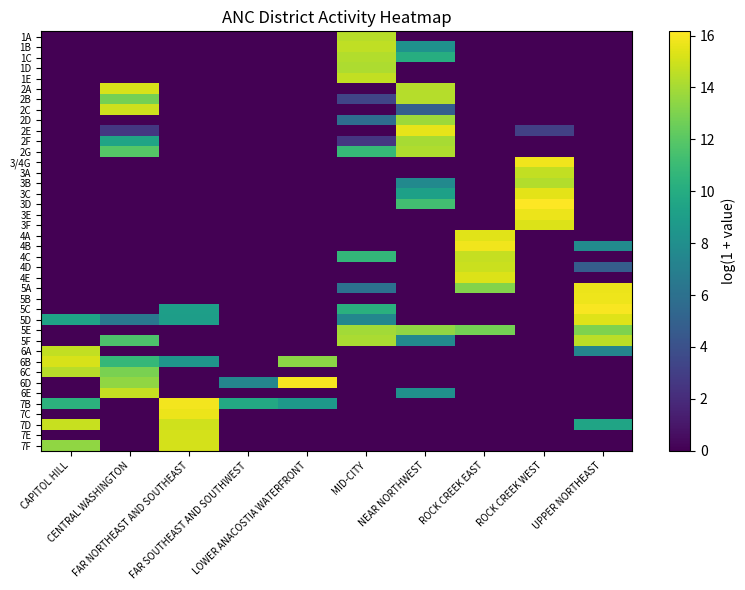

Reading left to right, transcribe all the data shown in this chart.

1A: CAPITOL HILL=0.0	CENTRAL WASHINGTON=0.0	FAR NORTHEAST AND SOUTHEAST=0.0	FAR SOUTHEAST AND SOUTHWEST=0.0	LOWER ANACOSTIA WATERFRONT=0.0	MID-CITY=14.4	NEAR NORTHWEST=0.0	ROCK CREEK EAST=0.0	ROCK CREEK WEST=0.0	UPPER NORTHEAST=0.0
1B: CAPITOL HILL=0.0	CENTRAL WASHINGTON=0.0	FAR NORTHEAST AND SOUTHEAST=0.0	FAR SOUTHEAST AND SOUTHWEST=0.0	LOWER ANACOSTIA WATERFRONT=0.0	MID-CITY=14.6	NEAR NORTHWEST=8.3	ROCK CREEK EAST=0.0	ROCK CREEK WEST=0.0	UPPER NORTHEAST=0.0
1C: CAPITOL HILL=0.0	CENTRAL WASHINGTON=0.0	FAR NORTHEAST AND SOUTHEAST=0.0	FAR SOUTHEAST AND SOUTHWEST=0.0	LOWER ANACOSTIA WATERFRONT=0.0	MID-CITY=14.3	NEAR NORTHWEST=10.1	ROCK CREEK EAST=0.0	ROCK CREEK WEST=0.0	UPPER NORTHEAST=0.0
1D: CAPITOL HILL=0.0	CENTRAL WASHINGTON=0.0	FAR NORTHEAST AND SOUTHEAST=0.0	FAR SOUTHEAST AND SOUTHWEST=0.0	LOWER ANACOSTIA WATERFRONT=0.0	MID-CITY=14.2	NEAR NORTHWEST=0.0	ROCK CREEK EAST=0.0	ROCK CREEK WEST=0.0	UPPER NORTHEAST=0.0
1E: CAPITOL HILL=0.0	CENTRAL WASHINGTON=0.0	FAR NORTHEAST AND SOUTHEAST=0.0	FAR SOUTHEAST AND SOUTHWEST=0.0	LOWER ANACOSTIA WATERFRONT=0.0	MID-CITY=14.7	NEAR NORTHWEST=0.0	ROCK CREEK EAST=0.0	ROCK CREEK WEST=0.0	UPPER NORTHEAST=0.0
2A: CAPITOL HILL=0.0	CENTRAL WASHINGTON=15.2	FAR NORTHEAST AND SOUTHEAST=0.0	FAR SOUTHEAST AND SOUTHWEST=0.0	LOWER ANACOSTIA WATERFRONT=0.0	MID-CITY=0.0	NEAR NORTHWEST=14.4	ROCK CREEK EAST=0.0	ROCK CREEK WEST=0.0	UPPER NORTHEAST=0.0
2B: CAPITOL HILL=0.0	CENTRAL WASHINGTON=12.8	FAR NORTHEAST AND SOUTHEAST=0.0	FAR SOUTHEAST AND SOUTHWEST=0.0	LOWER ANACOSTIA WATERFRONT=0.0	MID-CITY=3.3	NEAR NORTHWEST=14.4	ROCK CREEK EAST=0.0	ROCK CREEK WEST=0.0	UPPER NORTHEAST=0.0
2C: CAPITOL HILL=0.0	CENTRAL WASHINGTON=14.9	FAR NORTHEAST AND SOUTHEAST=0.0	FAR SOUTHEAST AND SOUTHWEST=0.0	LOWER ANACOSTIA WATERFRONT=0.0	MID-CITY=0.0	NEAR NORTHWEST=4.9	ROCK CREEK EAST=0.0	ROCK CREEK WEST=0.0	UPPER NORTHEAST=0.0
2D: CAPITOL HILL=0.0	CENTRAL WASHINGTON=0.0	FAR NORTHEAST AND SOUTHEAST=0.0	FAR SOUTHEAST AND SOUTHWEST=0.0	LOWER ANACOSTIA WATERFRONT=0.0	MID-CITY=5.8	NEAR NORTHWEST=13.8	ROCK CREEK EAST=0.0	ROCK CREEK WEST=0.0	UPPER NORTHEAST=0.0
2E: CAPITOL HILL=0.0	CENTRAL WASHINGTON=2.6	FAR NORTHEAST AND SOUTHEAST=0.0	FAR SOUTHEAST AND SOUTHWEST=0.0	LOWER ANACOSTIA WATERFRONT=0.0	MID-CITY=0.0	NEAR NORTHWEST=15.6	ROCK CREEK EAST=0.0	ROCK CREEK WEST=3.0	UPPER NORTHEAST=0.0
2F: CAPITOL HILL=0.0	CENTRAL WASHINGTON=9.4	FAR NORTHEAST AND SOUTHEAST=0.0	FAR SOUTHEAST AND SOUTHWEST=0.0	LOWER ANACOSTIA WATERFRONT=0.0	MID-CITY=2.6	NEAR NORTHWEST=14.0	ROCK CREEK EAST=0.0	ROCK CREEK WEST=0.0	UPPER NORTHEAST=0.0
2G: CAPITOL HILL=0.0	CENTRAL WASHINGTON=11.9	FAR NORTHEAST AND SOUTHEAST=0.0	FAR SOUTHEAST AND SOUTHWEST=0.0	LOWER ANACOSTIA WATERFRONT=0.0	MID-CITY=10.8	NEAR NORTHWEST=14.2	ROCK CREEK EAST=0.0	ROCK CREEK WEST=0.0	UPPER NORTHEAST=0.0
3/4G: CAPITOL HILL=0.0	CENTRAL WASHINGTON=0.0	FAR NORTHEAST AND SOUTHEAST=0.0	FAR SOUTHEAST AND SOUTHWEST=0.0	LOWER ANACOSTIA WATERFRONT=0.0	MID-CITY=0.0	NEAR NORTHWEST=0.0	ROCK CREEK EAST=0.0	ROCK CREEK WEST=15.8	UPPER NORTHEAST=0.0
3A: CAPITOL HILL=0.0	CENTRAL WASHINGTON=0.0	FAR NORTHEAST AND SOUTHEAST=0.0	FAR SOUTHEAST AND SOUTHWEST=0.0	LOWER ANACOSTIA WATERFRONT=0.0	MID-CITY=0.0	NEAR NORTHWEST=0.0	ROCK CREEK EAST=0.0	ROCK CREEK WEST=14.7	UPPER NORTHEAST=0.0
3B: CAPITOL HILL=0.0	CENTRAL WASHINGTON=0.0	FAR NORTHEAST AND SOUTHEAST=0.0	FAR SOUTHEAST AND SOUTHWEST=0.0	LOWER ANACOSTIA WATERFRONT=0.0	MID-CITY=0.0	NEAR NORTHWEST=7.7	ROCK CREEK EAST=0.0	ROCK CREEK WEST=14.3	UPPER NORTHEAST=0.0
3C: CAPITOL HILL=0.0	CENTRAL WASHINGTON=0.0	FAR NORTHEAST AND SOUTHEAST=0.0	FAR SOUTHEAST AND SOUTHWEST=0.0	LOWER ANACOSTIA WATERFRONT=0.0	MID-CITY=0.0	NEAR NORTHWEST=9.2	ROCK CREEK EAST=0.0	ROCK CREEK WEST=15.5	UPPER NORTHEAST=0.0
3D: CAPITOL HILL=0.0	CENTRAL WASHINGTON=0.0	FAR NORTHEAST AND SOUTHEAST=0.0	FAR SOUTHEAST AND SOUTHWEST=0.0	LOWER ANACOSTIA WATERFRONT=0.0	MID-CITY=0.0	NEAR NORTHWEST=11.2	ROCK CREEK EAST=0.0	ROCK CREEK WEST=16.2	UPPER NORTHEAST=0.0
3E: CAPITOL HILL=0.0	CENTRAL WASHINGTON=0.0	FAR NORTHEAST AND SOUTHEAST=0.0	FAR SOUTHEAST AND SOUTHWEST=0.0	LOWER ANACOSTIA WATERFRONT=0.0	MID-CITY=0.0	NEAR NORTHWEST=0.0	ROCK CREEK EAST=0.0	ROCK CREEK WEST=15.7	UPPER NORTHEAST=0.0
3F: CAPITOL HILL=0.0	CENTRAL WASHINGTON=0.0	FAR NORTHEAST AND SOUTHEAST=0.0	FAR SOUTHEAST AND SOUTHWEST=0.0	LOWER ANACOSTIA WATERFRONT=0.0	MID-CITY=0.0	NEAR NORTHWEST=0.0	ROCK CREEK EAST=0.0	ROCK CREEK WEST=15.3	UPPER NORTHEAST=0.0
4A: CAPITOL HILL=0.0	CENTRAL WASHINGTON=0.0	FAR NORTHEAST AND SOUTHEAST=0.0	FAR SOUTHEAST AND SOUTHWEST=0.0	LOWER ANACOSTIA WATERFRONT=0.0	MID-CITY=0.0	NEAR NORTHWEST=0.0	ROCK CREEK EAST=15.4	ROCK CREEK WEST=0.0	UPPER NORTHEAST=0.0
4B: CAPITOL HILL=0.0	CENTRAL WASHINGTON=0.0	FAR NORTHEAST AND SOUTHEAST=0.0	FAR SOUTHEAST AND SOUTHWEST=0.0	LOWER ANACOSTIA WATERFRONT=0.0	MID-CITY=0.0	NEAR NORTHWEST=0.0	ROCK CREEK EAST=15.8	ROCK CREEK WEST=0.0	UPPER NORTHEAST=7.8
4C: CAPITOL HILL=0.0	CENTRAL WASHINGTON=0.0	FAR NORTHEAST AND SOUTHEAST=0.0	FAR SOUTHEAST AND SOUTHWEST=0.0	LOWER ANACOSTIA WATERFRONT=0.0	MID-CITY=10.7	NEAR NORTHWEST=0.0	ROCK CREEK EAST=14.8	ROCK CREEK WEST=0.0	UPPER NORTHEAST=0.0
4D: CAPITOL HILL=0.0	CENTRAL WASHINGTON=0.0	FAR NORTHEAST AND SOUTHEAST=0.0	FAR SOUTHEAST AND SOUTHWEST=0.0	LOWER ANACOSTIA WATERFRONT=0.0	MID-CITY=0.0	NEAR NORTHWEST=0.0	ROCK CREEK EAST=14.9	ROCK CREEK WEST=0.0	UPPER NORTHEAST=4.8
4E: CAPITOL HILL=0.0	CENTRAL WASHINGTON=0.0	FAR NORTHEAST AND SOUTHEAST=0.0	FAR SOUTHEAST AND SOUTHWEST=0.0	LOWER ANACOSTIA WATERFRONT=0.0	MID-CITY=0.0	NEAR NORTHWEST=0.0	ROCK CREEK EAST=15.3	ROCK CREEK WEST=0.0	UPPER NORTHEAST=0.0
5A: CAPITOL HILL=0.0	CENTRAL WASHINGTON=0.0	FAR NORTHEAST AND SOUTHEAST=0.0	FAR SOUTHEAST AND SOUTHWEST=0.0	LOWER ANACOSTIA WATERFRONT=0.0	MID-CITY=6.0	NEAR NORTHWEST=0.0	ROCK CREEK EAST=13.2	ROCK CREEK WEST=0.0	UPPER NORTHEAST=15.7
5B: CAPITOL HILL=0.0	CENTRAL WASHINGTON=0.0	FAR NORTHEAST AND SOUTHEAST=0.0	FAR SOUTHEAST AND SOUTHWEST=0.0	LOWER ANACOSTIA WATERFRONT=0.0	MID-CITY=0.0	NEAR NORTHWEST=0.0	ROCK CREEK EAST=0.0	ROCK CREEK WEST=0.0	UPPER NORTHEAST=15.8
5C: CAPITOL HILL=0.0	CENTRAL WASHINGTON=0.0	FAR NORTHEAST AND SOUTHEAST=9.1	FAR SOUTHEAST AND SOUTHWEST=0.0	LOWER ANACOSTIA WATERFRONT=0.0	MID-CITY=10.3	NEAR NORTHWEST=0.0	ROCK CREEK EAST=0.0	ROCK CREEK WEST=0.0	UPPER NORTHEAST=16.0
5D: CAPITOL HILL=9.4	CENTRAL WASHINGTON=6.4	FAR NORTHEAST AND SOUTHEAST=9.0	FAR SOUTHEAST AND SOUTHWEST=0.0	LOWER ANACOSTIA WATERFRONT=0.0	MID-CITY=7.5	NEAR NORTHWEST=0.0	ROCK CREEK EAST=0.0	ROCK CREEK WEST=0.0	UPPER NORTHEAST=15.4
5E: CAPITOL HILL=0.0	CENTRAL WASHINGTON=0.0	FAR NORTHEAST AND SOUTHEAST=0.0	FAR SOUTHEAST AND SOUTHWEST=0.0	LOWER ANACOSTIA WATERFRONT=0.0	MID-CITY=13.9	NEAR NORTHWEST=13.5	ROCK CREEK EAST=12.8	ROCK CREEK WEST=0.0	UPPER NORTHEAST=13.0
5F: CAPITOL HILL=0.0	CENTRAL WASHINGTON=11.7	FAR NORTHEAST AND SOUTHEAST=0.0	FAR SOUTHEAST AND SOUTHWEST=0.0	LOWER ANACOSTIA WATERFRONT=0.0	MID-CITY=14.1	NEAR NORTHWEST=7.7	ROCK CREEK EAST=0.0	ROCK CREEK WEST=0.0	UPPER NORTHEAST=14.5
6A: CAPITOL HILL=14.7	CENTRAL WASHINGTON=0.0	FAR NORTHEAST AND SOUTHEAST=0.0	FAR SOUTHEAST AND SOUTHWEST=0.0	LOWER ANACOSTIA WATERFRONT=0.0	MID-CITY=0.0	NEAR NORTHWEST=0.0	ROCK CREEK EAST=0.0	ROCK CREEK WEST=0.0	UPPER NORTHEAST=7.4
6B: CAPITOL HILL=15.2	CENTRAL WASHINGTON=10.8	FAR NORTHEAST AND SOUTHEAST=8.4	FAR SOUTHEAST AND SOUTHWEST=0.0	LOWER ANACOSTIA WATERFRONT=13.4	MID-CITY=0.0	NEAR NORTHWEST=0.0	ROCK CREEK EAST=0.0	ROCK CREEK WEST=0.0	UPPER NORTHEAST=0.0
6C: CAPITOL HILL=14.4	CENTRAL WASHINGTON=12.9	FAR NORTHEAST AND SOUTHEAST=0.0	FAR SOUTHEAST AND SOUTHWEST=0.0	LOWER ANACOSTIA WATERFRONT=0.0	MID-CITY=0.0	NEAR NORTHWEST=0.0	ROCK CREEK EAST=0.0	ROCK CREEK WEST=0.0	UPPER NORTHEAST=0.0
6D: CAPITOL HILL=0.0	CENTRAL WASHINGTON=13.5	FAR NORTHEAST AND SOUTHEAST=0.0	FAR SOUTHEAST AND SOUTHWEST=7.4	LOWER ANACOSTIA WATERFRONT=16.0	MID-CITY=0.0	NEAR NORTHWEST=0.0	ROCK CREEK EAST=0.0	ROCK CREEK WEST=0.0	UPPER NORTHEAST=0.0
6E: CAPITOL HILL=0.0	CENTRAL WASHINGTON=14.7	FAR NORTHEAST AND SOUTHEAST=0.0	FAR SOUTHEAST AND SOUTHWEST=0.0	LOWER ANACOSTIA WATERFRONT=0.0	MID-CITY=0.0	NEAR NORTHWEST=8.1	ROCK CREEK EAST=0.0	ROCK CREEK WEST=0.0	UPPER NORTHEAST=0.0
7B: CAPITOL HILL=10.4	CENTRAL WASHINGTON=0.0	FAR NORTHEAST AND SOUTHEAST=15.9	FAR SOUTHEAST AND SOUTHWEST=9.7	LOWER ANACOSTIA WATERFRONT=8.7	MID-CITY=0.0	NEAR NORTHWEST=0.0	ROCK CREEK EAST=0.0	ROCK CREEK WEST=0.0	UPPER NORTHEAST=0.0
7C: CAPITOL HILL=0.0	CENTRAL WASHINGTON=0.0	FAR NORTHEAST AND SOUTHEAST=15.7	FAR SOUTHEAST AND SOUTHWEST=0.0	LOWER ANACOSTIA WATERFRONT=0.0	MID-CITY=0.0	NEAR NORTHWEST=0.0	ROCK CREEK EAST=0.0	ROCK CREEK WEST=0.0	UPPER NORTHEAST=0.0
7D: CAPITOL HILL=14.8	CENTRAL WASHINGTON=0.0	FAR NORTHEAST AND SOUTHEAST=15.0	FAR SOUTHEAST AND SOUTHWEST=0.0	LOWER ANACOSTIA WATERFRONT=0.0	MID-CITY=0.0	NEAR NORTHWEST=0.0	ROCK CREEK EAST=0.0	ROCK CREEK WEST=0.0	UPPER NORTHEAST=9.5
7E: CAPITOL HILL=0.0	CENTRAL WASHINGTON=0.0	FAR NORTHEAST AND SOUTHEAST=15.1	FAR SOUTHEAST AND SOUTHWEST=0.0	LOWER ANACOSTIA WATERFRONT=0.0	MID-CITY=0.0	NEAR NORTHWEST=0.0	ROCK CREEK EAST=0.0	ROCK CREEK WEST=0.0	UPPER NORTHEAST=0.0
7F: CAPITOL HILL=13.4	CENTRAL WASHINGTON=0.0	FAR NORTHEAST AND SOUTHEAST=15.1	FAR SOUTHEAST AND SOUTHWEST=0.0	LOWER ANACOSTIA WATERFRONT=0.0	MID-CITY=0.0	NEAR NORTHWEST=0.0	ROCK CREEK EAST=0.0	ROCK CREEK WEST=0.0	UPPER NORTHEAST=0.0